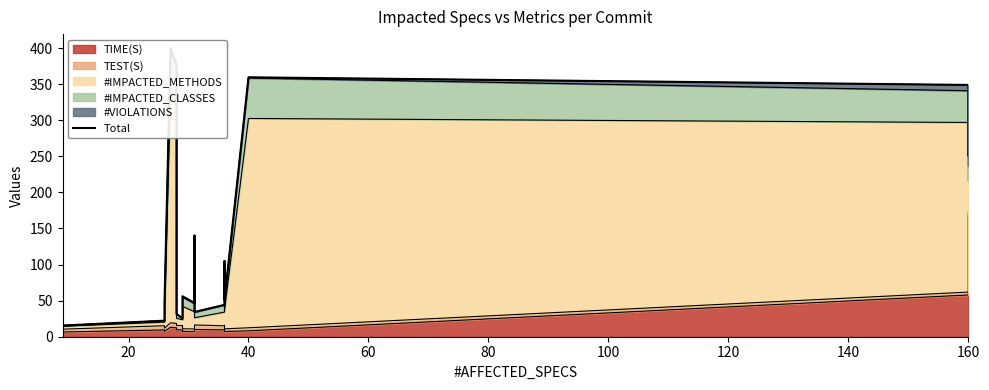

How many categories are shown in the chart?

19